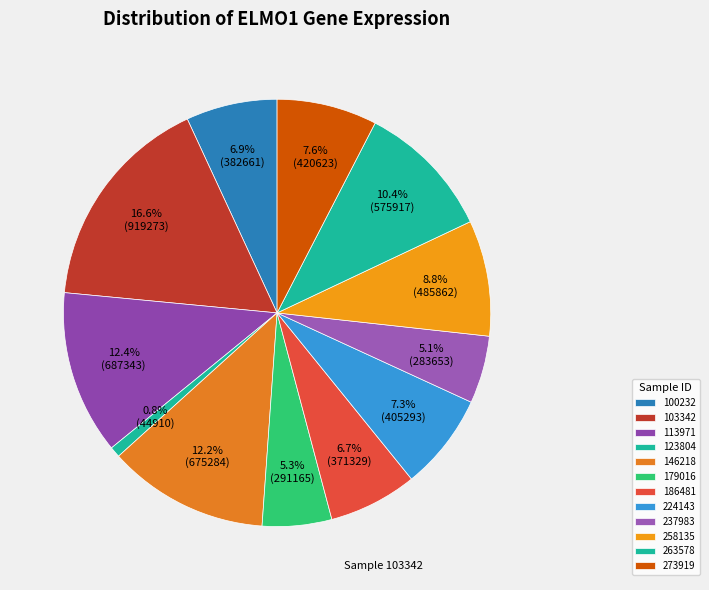

To the nearest percent, what percentage of the pie is 263578?

10%